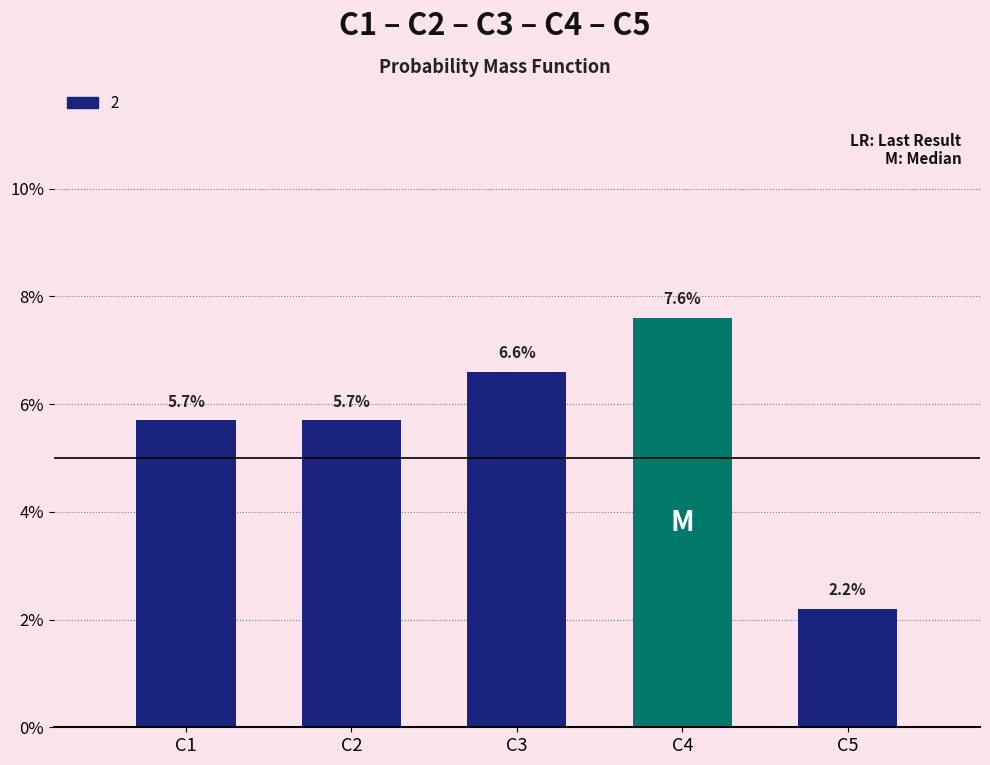

List the labels in order of value, smallest first.

C5, C1, C2, C3, C4